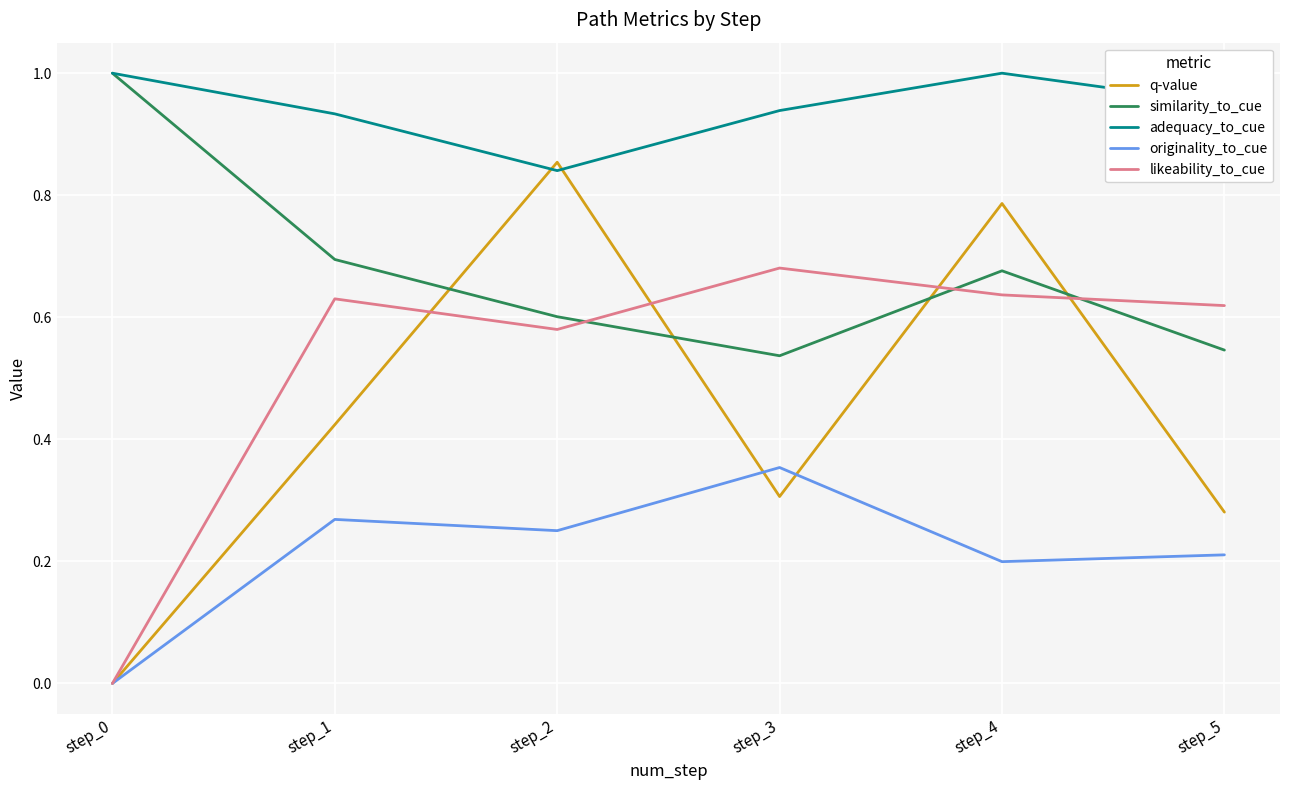

Which series has the largest range (max minus min)?

q-value